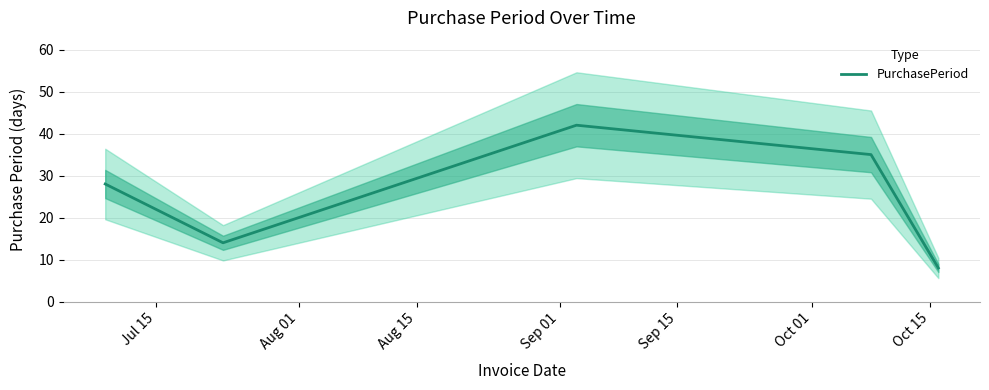

How many series are shown in this chart?

1